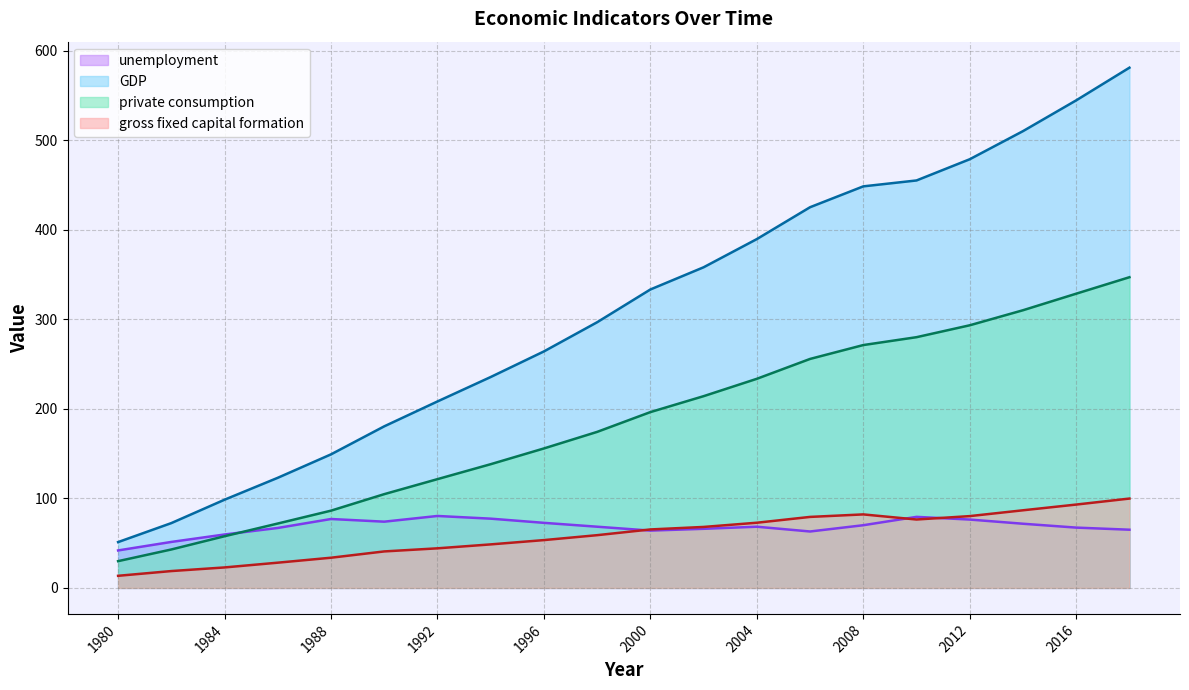

What value does the gross fixed capital formation series have at 2012?

80.2